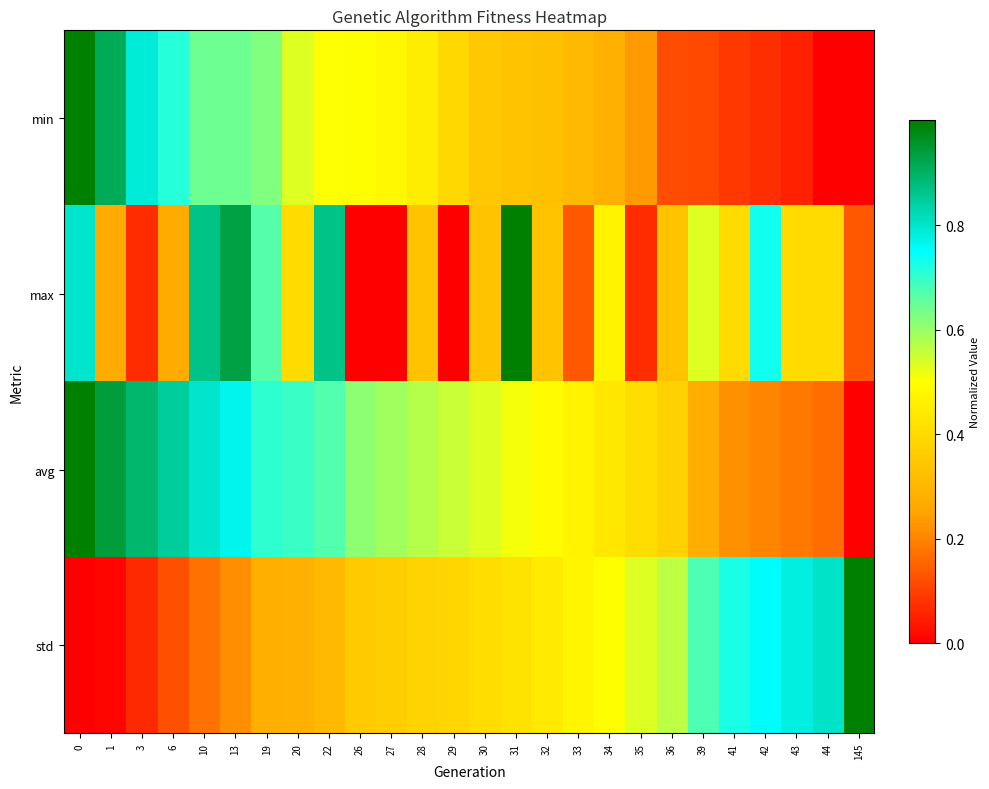

What is the total value across all series at 44?

1.4